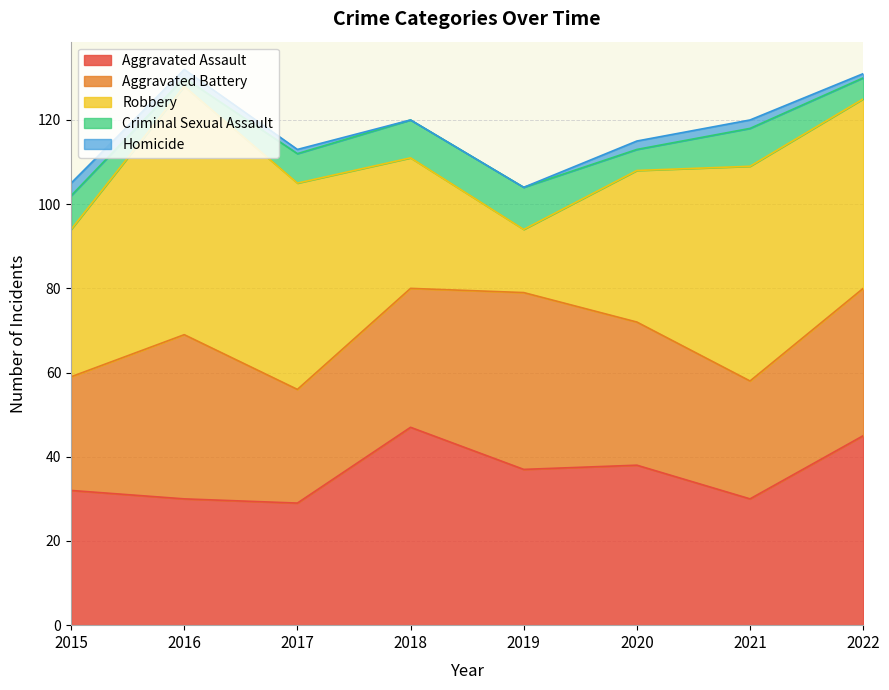

At how many categories does at least one series exceed 42?

5